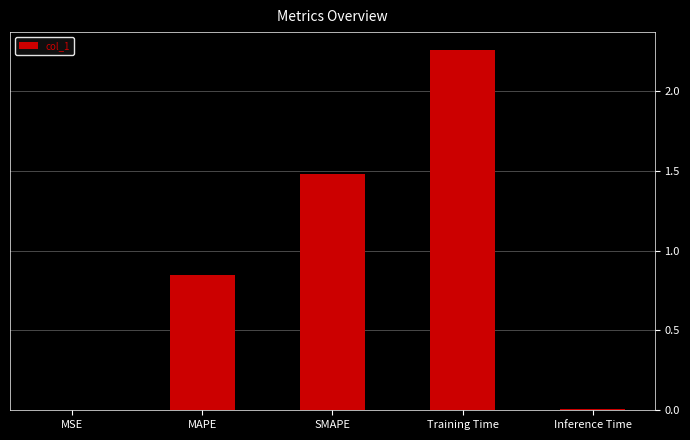

Is it true that the value at MSE is 0.0?

True